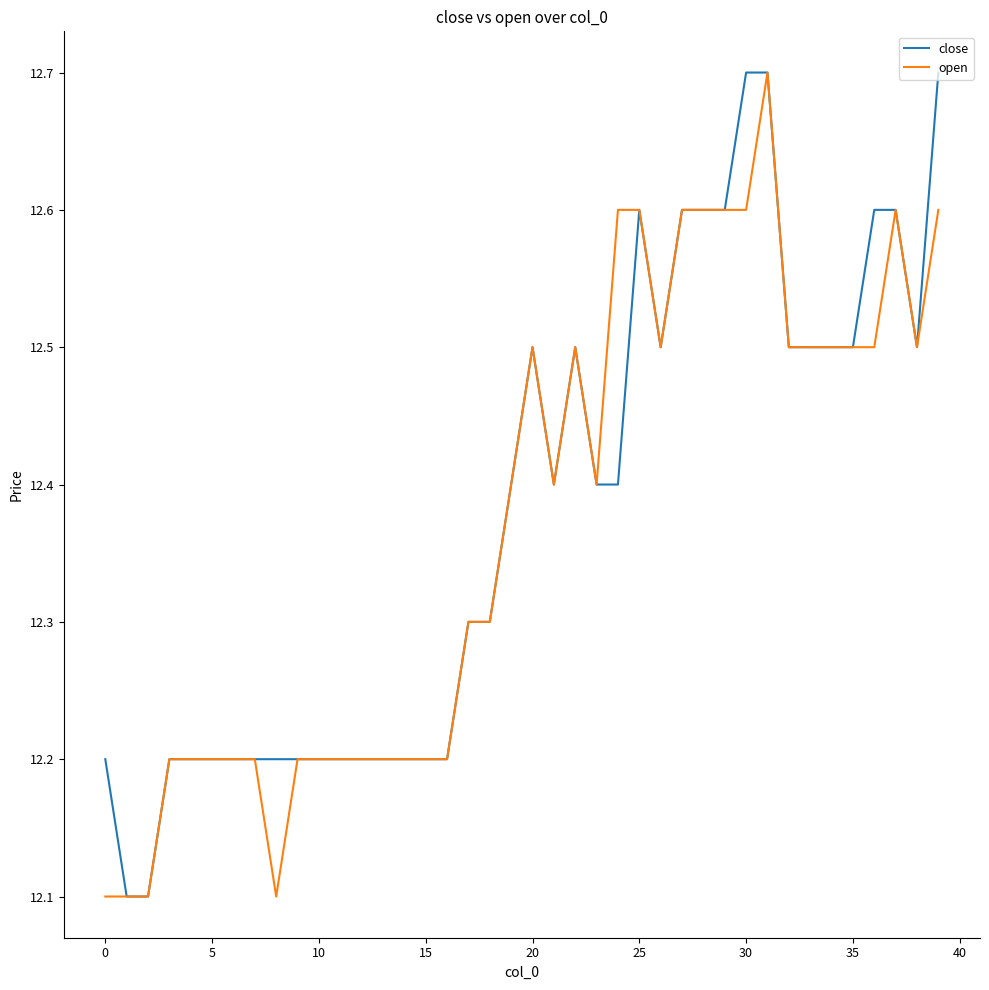

What is the minimum value shown in the chart?

12.1